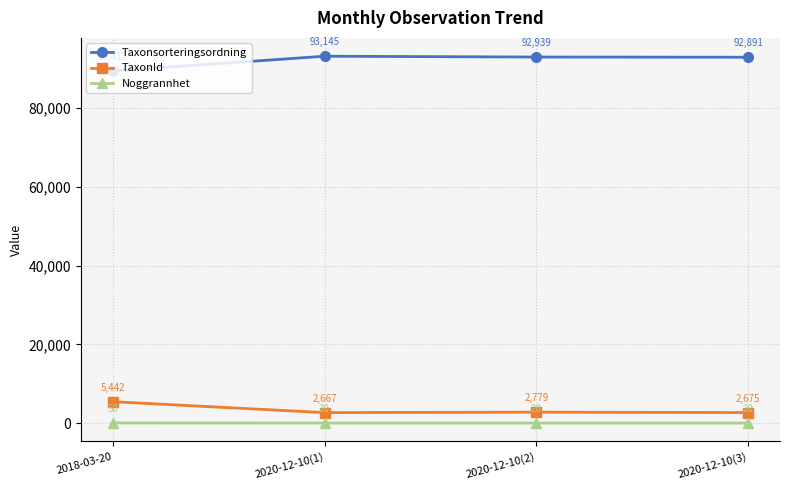

Reading left to right, what are all the values shown in this chart?

Taxonsorteringsordning: 2018-03-20=89412	2020-12-10(1)=93145	2020-12-10(2)=92939	2020-12-10(3)=92891
TaxonId: 2018-03-20=5442	2020-12-10(1)=2667	2020-12-10(2)=2779	2020-12-10(3)=2675
Noggrannhet: 2018-03-20=50	2020-12-10(1)=20	2020-12-10(2)=20	2020-12-10(3)=20